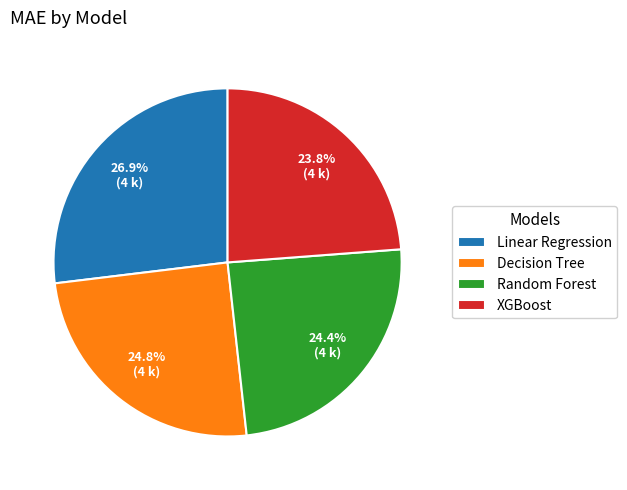

How many segments does this pie chart have?

4